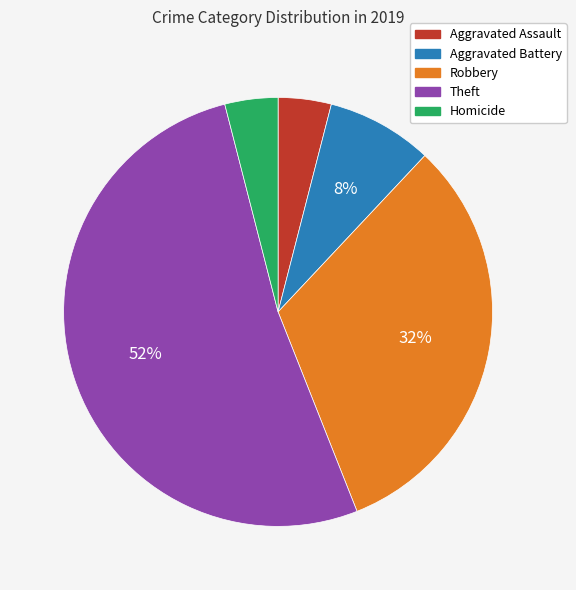

To the nearest percent, what is the difference between the Aggravated Battery and Theft slice percentages?

44%